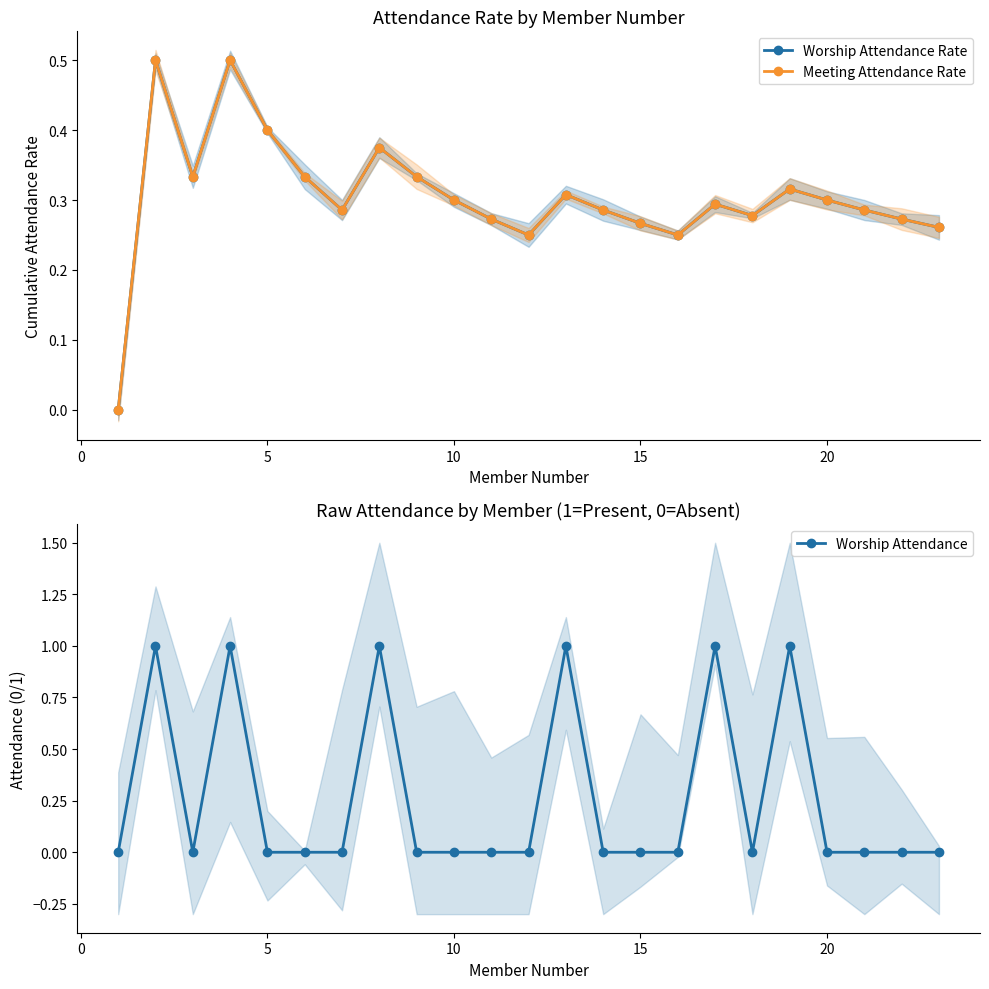

Which series has the largest range (max minus min)?

Worship Attendance